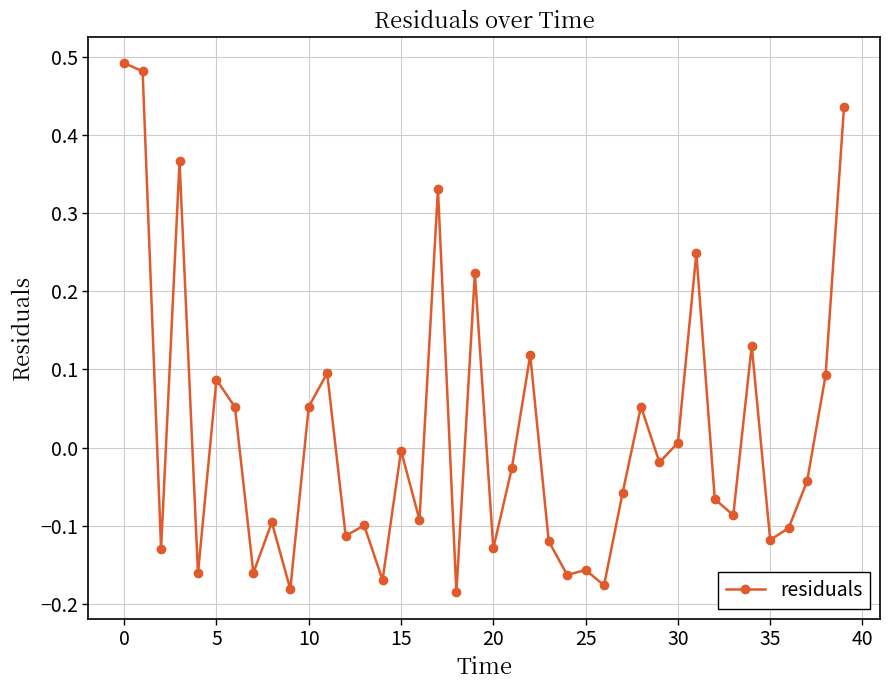

How many values are above zero?

16